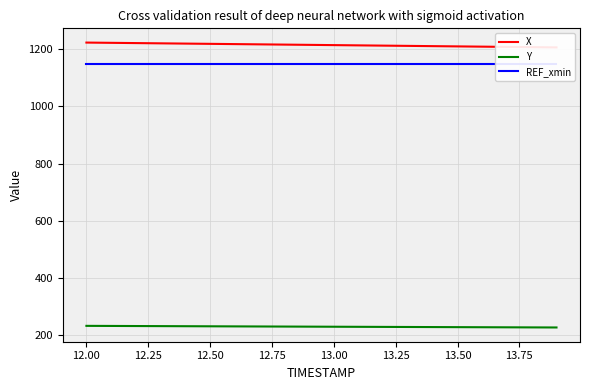

Reading left to right, extract all data points from this chart.

X: 1224.1	1223.2	1222.3	1221.4	1220.5	1219.6	1218.7	1217.8	1216.9	1216.0	1215.2	1214.3	1213.4	1212.5	1211.6	1210.7	1209.8	1208.9	1208.0	1207.1
Y: 230.8	230.4	230.1	229.8	229.5	229.2	228.9	228.6	228.3	228.0	227.7	227.4	227.1	226.8	226.5	226.2	225.9	225.6	225.4	225.1
REF_xmin: 1147.7	1147.7	1147.7	1147.7	1147.7	1147.7	1147.7	1147.7	1147.7	1147.7	1147.7	1147.7	1147.7	1147.7	1147.7	1147.7	1147.7	1147.7	1147.7	1147.7